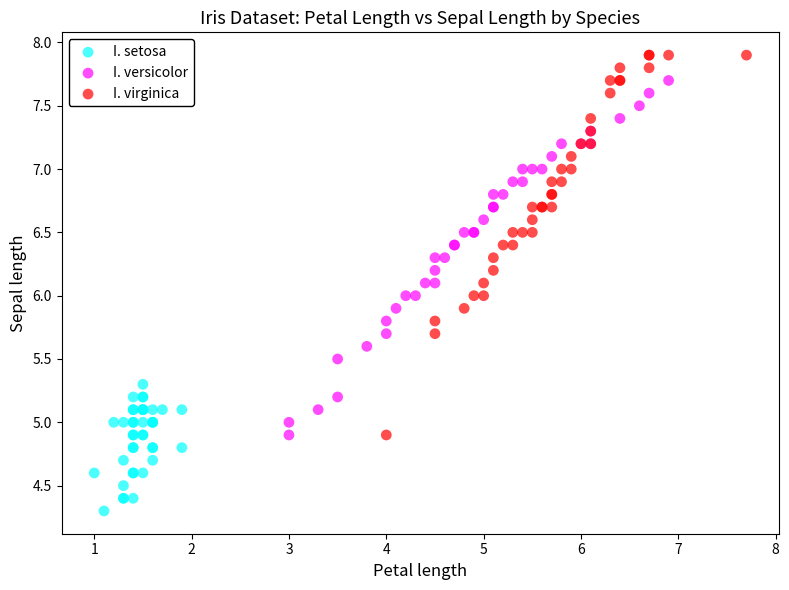

Which series reaches the minimum Y coordinate?

I. setosa